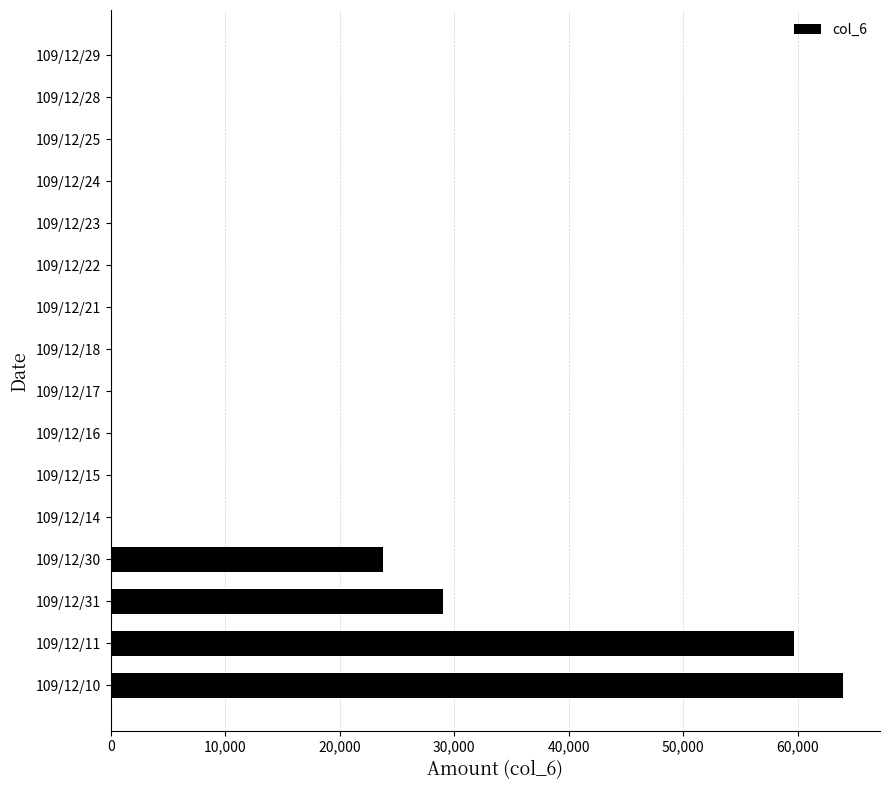

Reading bottom to top, list all the values displayed in this chart.

109/12/10=64000	109/12/11=59700	109/12/31=29000	109/12/30=23800	109/12/14=0	109/12/15=0	109/12/16=0	109/12/17=0	109/12/18=0	109/12/21=0	109/12/22=0	109/12/23=0	109/12/24=0	109/12/25=0	109/12/28=0	109/12/29=0